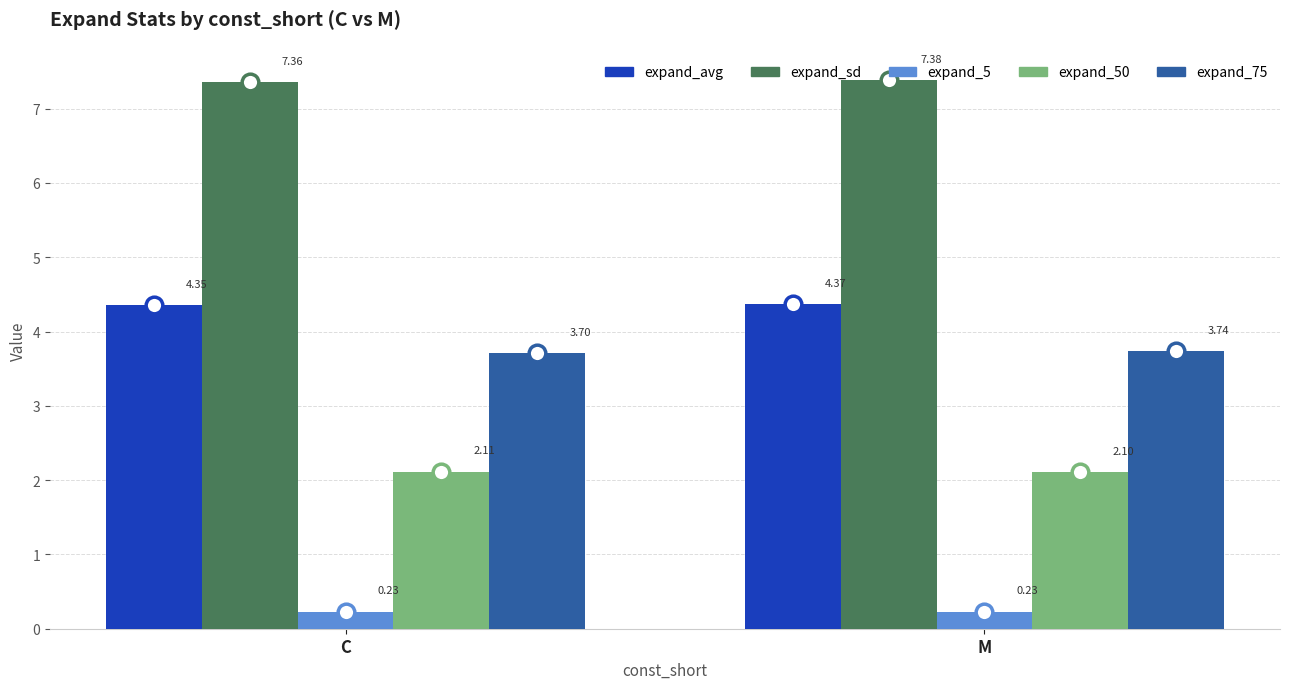

What is the spread (max minus min) of values at C?

7.1